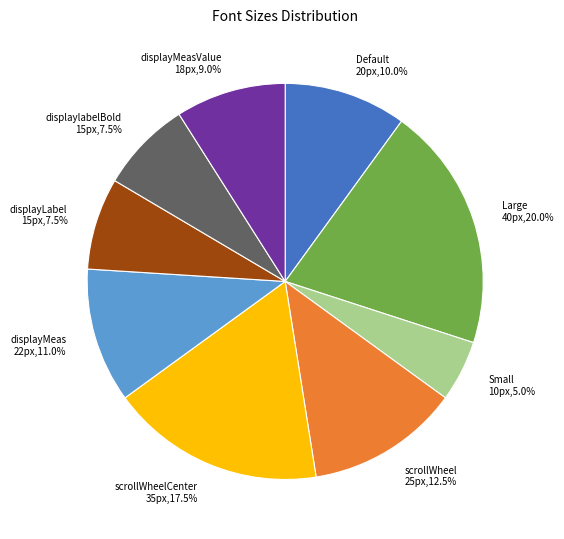

Combined, what portion of the pie is displayMeasValue 18px,9.0% and displayLabel 15px,7.5%?

16.5%